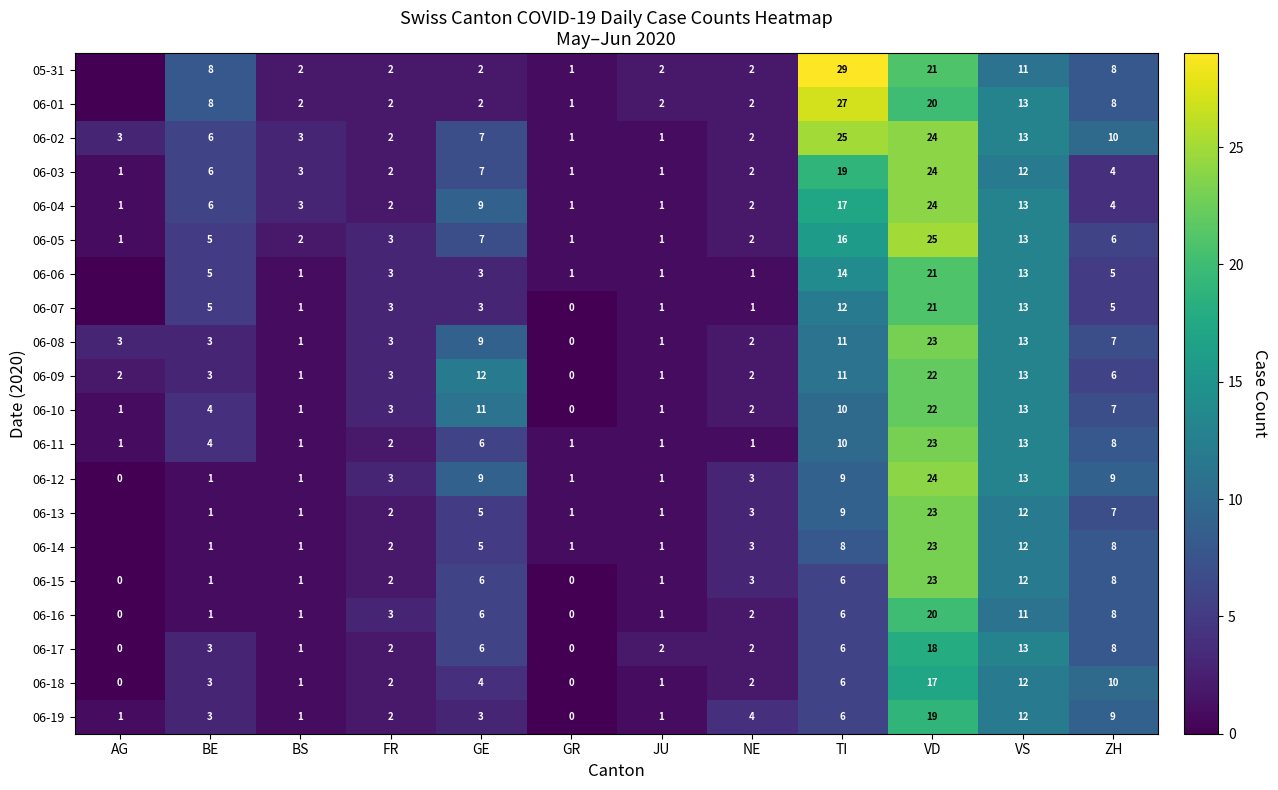

What is the sum of the 06-02 values at JU and FR?

3